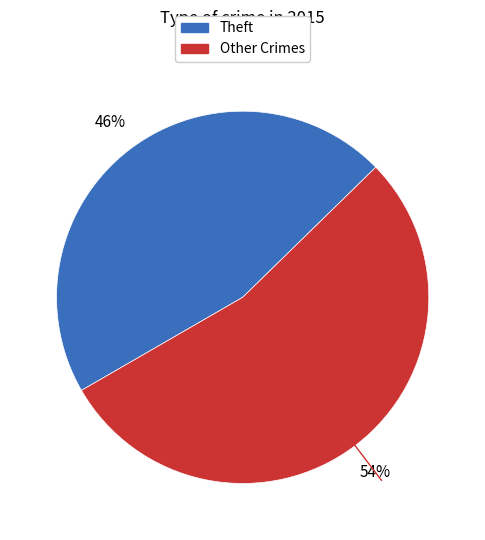

Is there any slice that represents more than half of the pie?

Yes